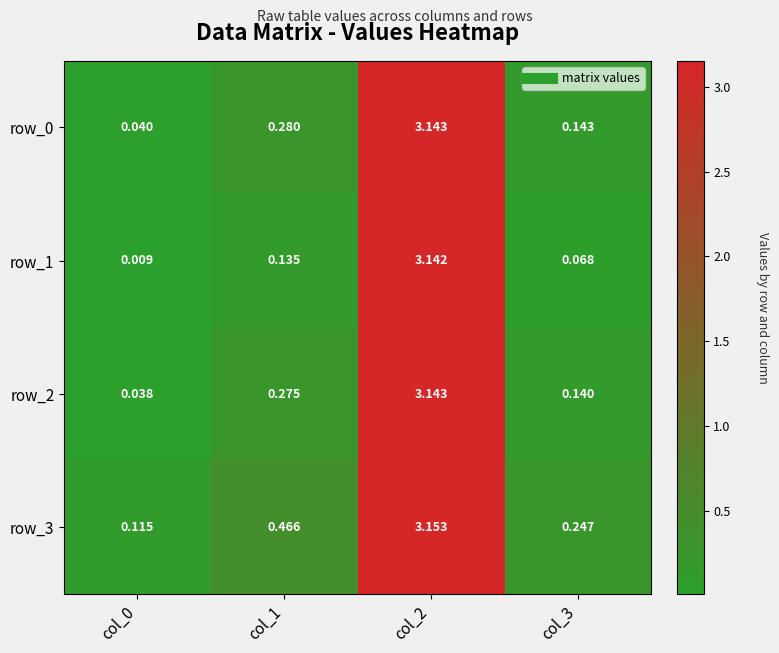

Count the number of data series in this chart.

4